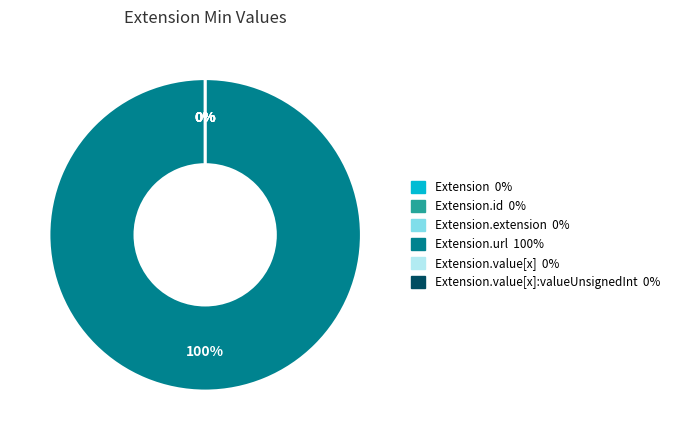

Count the number of slices in the pie.

6